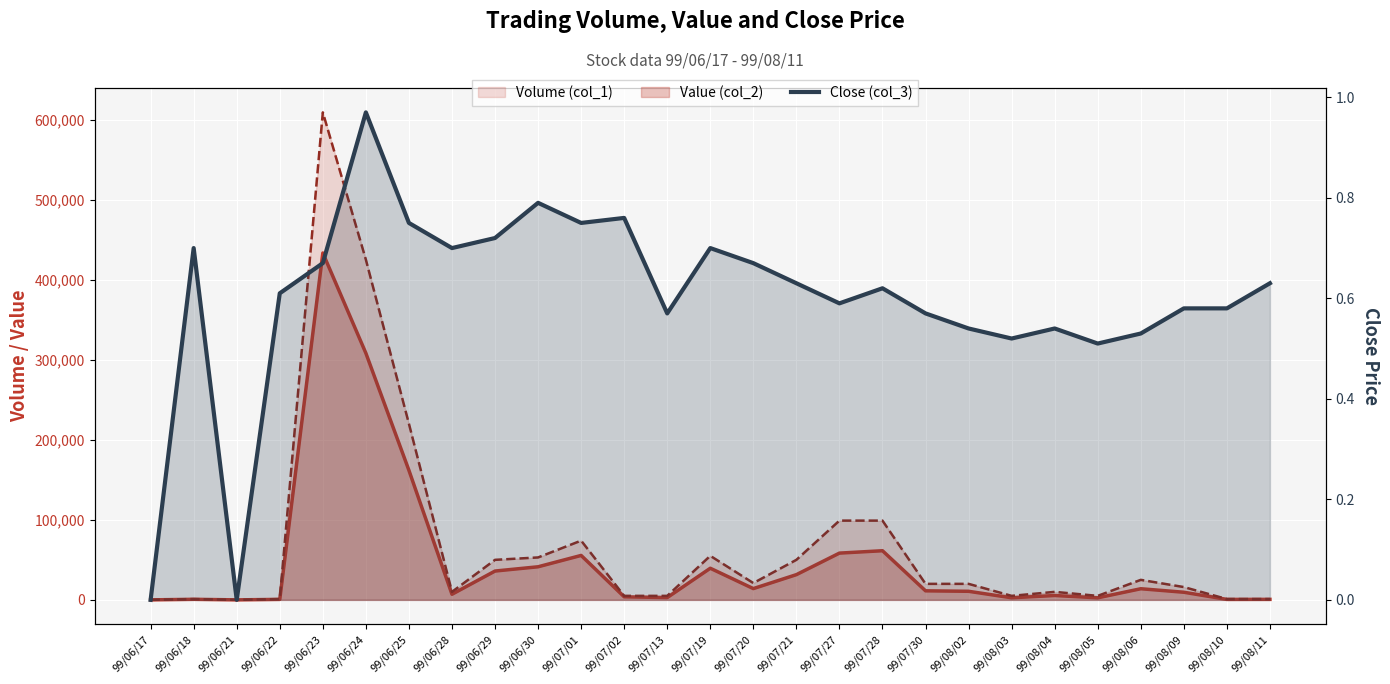

Reading right to left, extract all data points from this chart.

99/08/11=0.6	99/08/10=0.6	99/08/09=0.6	99/08/06=0.5	99/08/05=0.5	99/08/04=0.5	99/08/03=0.5	99/08/02=0.5	99/07/30=0.6	99/07/28=0.6	99/07/27=0.6	99/07/21=0.6	99/07/20=0.7	99/07/19=0.7	99/07/13=0.6	99/07/02=0.8	99/07/01=0.8	99/06/30=0.8	99/06/29=0.7	99/06/28=0.7	99/06/25=0.8	99/06/24=1.0	99/06/23=0.7	99/06/22=0.6	99/06/21=0.0	99/06/18=0.7	99/06/17=0.0